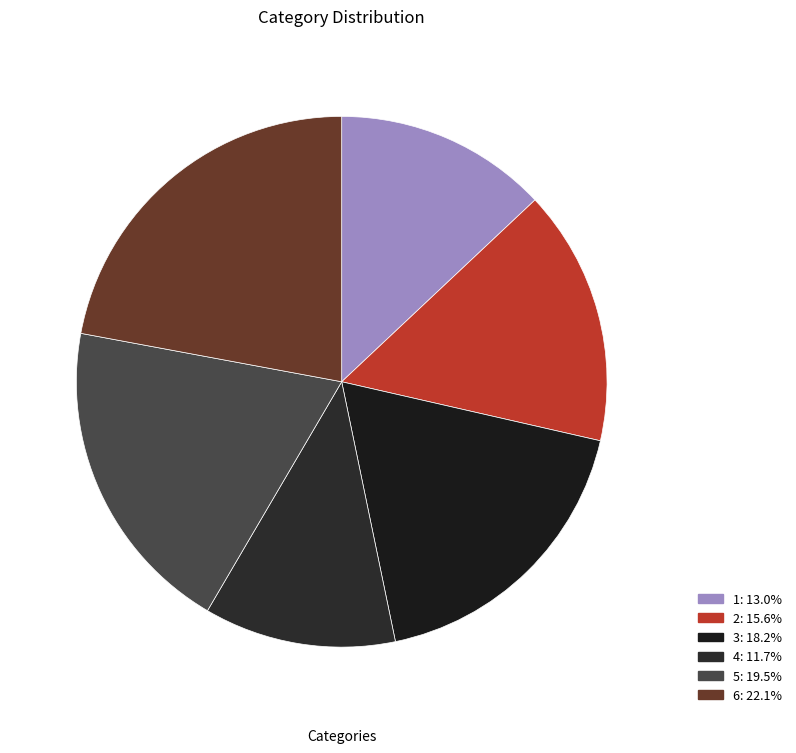

Count the number of slices in the pie.

6